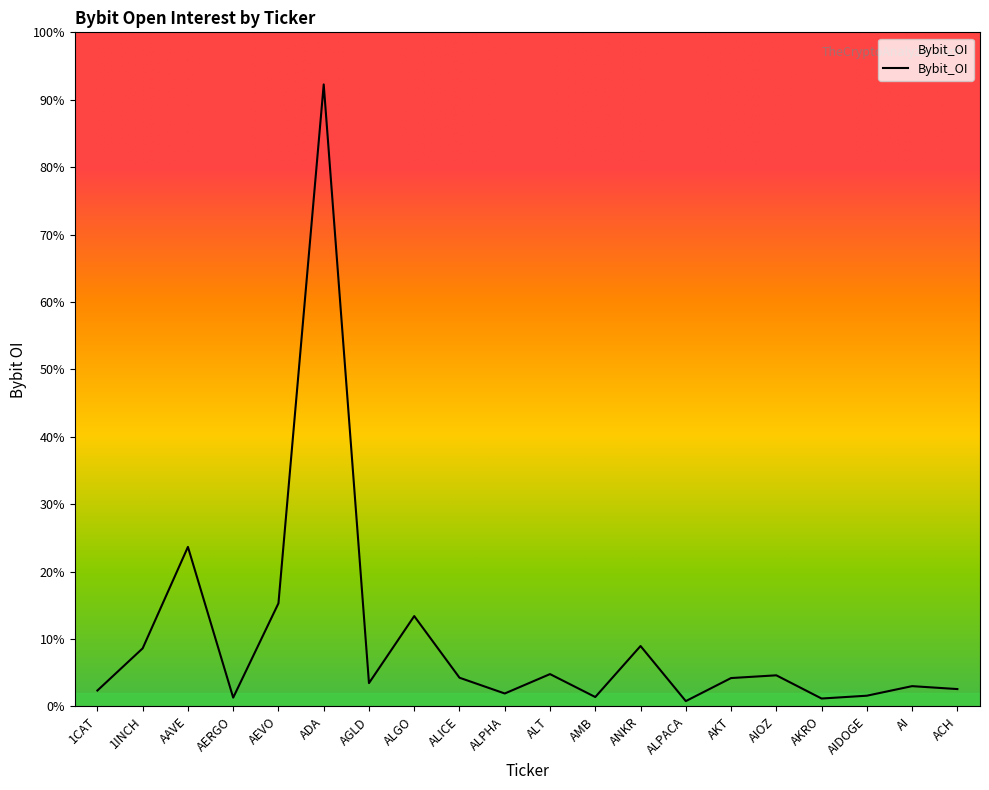

True or false: there are more than 1 points higher than both neighbors.

True